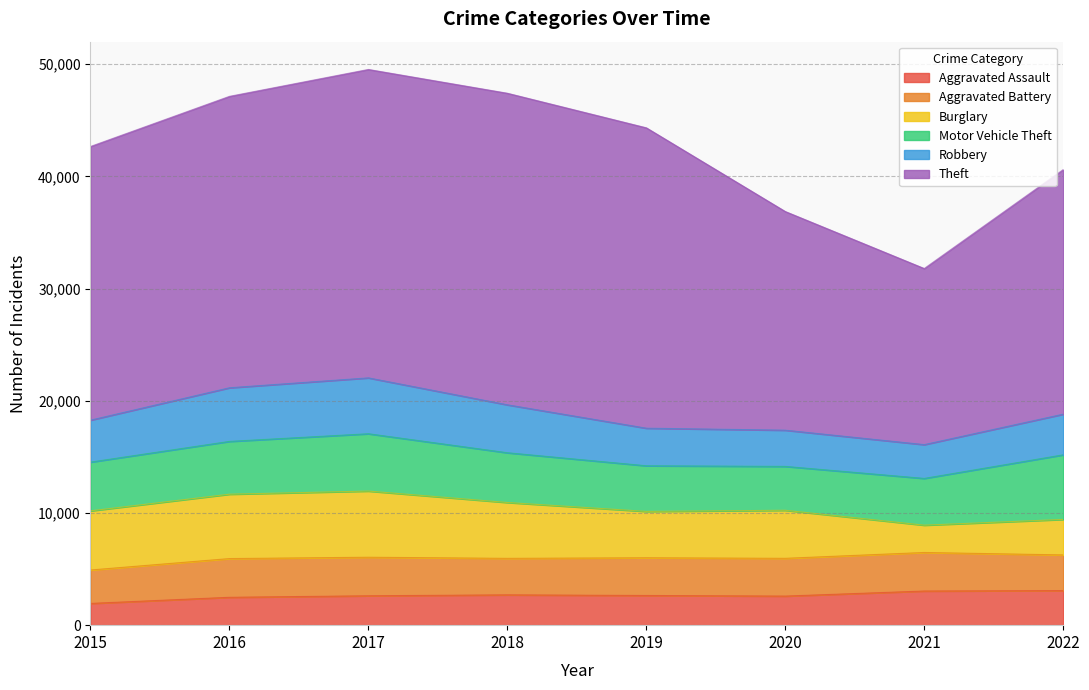

At which label does Robbery first exceed 3739?

2016